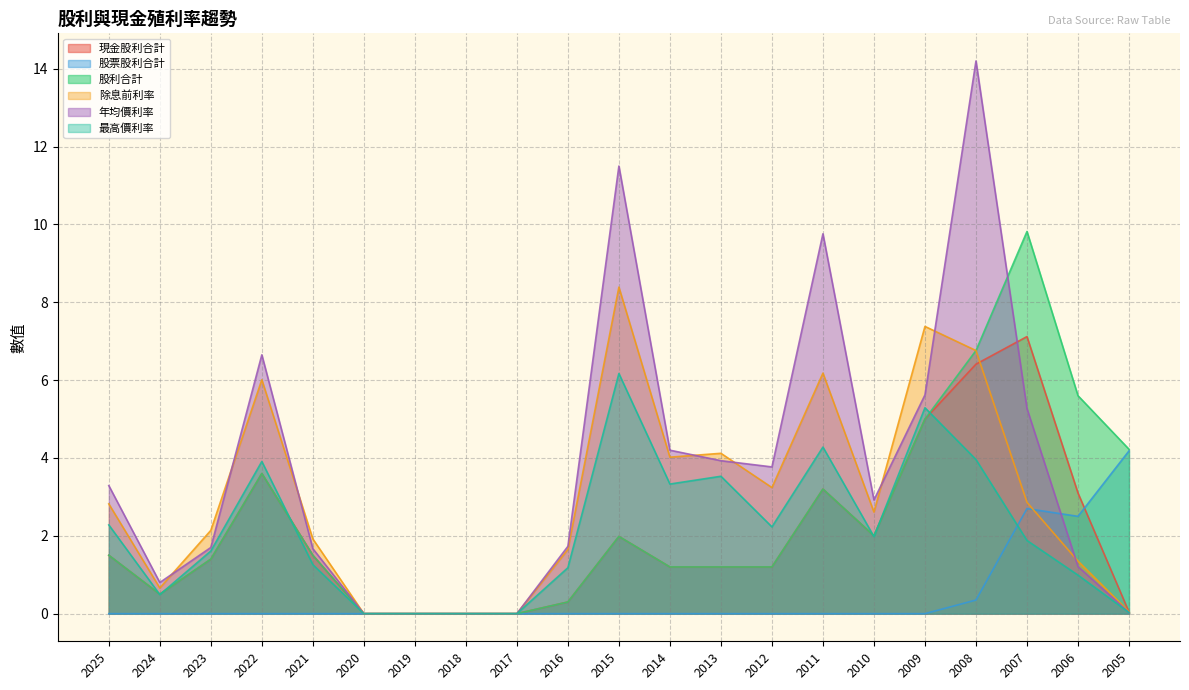

At which category does the chart reach its minimum across all series?

2020